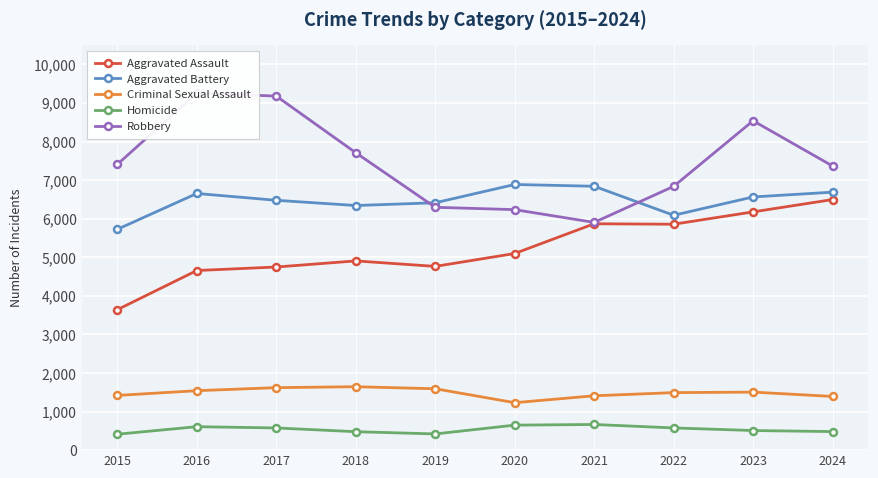

The Aggravated Assault series shows 8104 at 2019. True or false?

False